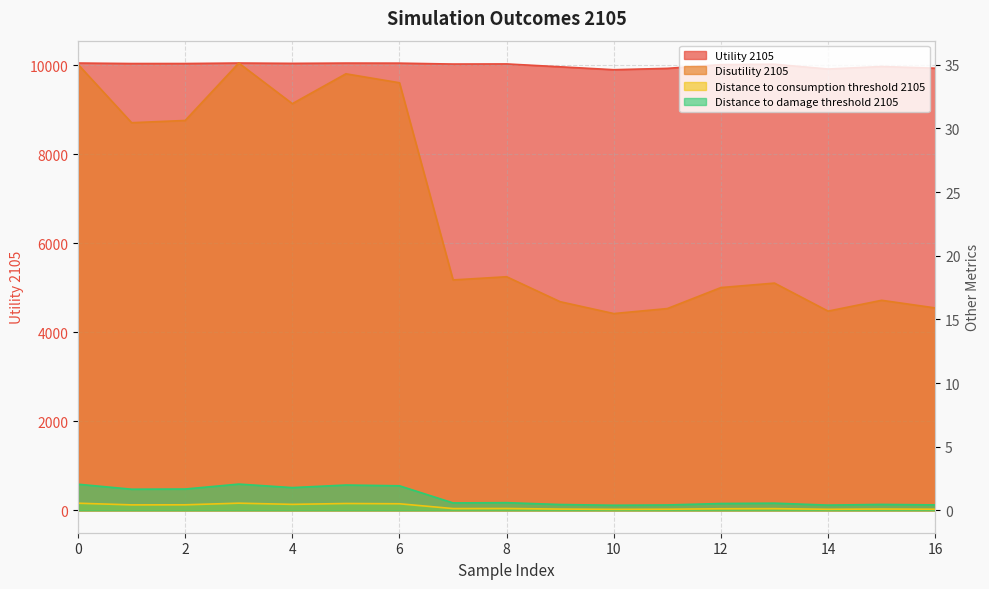

In Utility 2105, how many points are higher than both neighbors (excluding endpoints)?

5